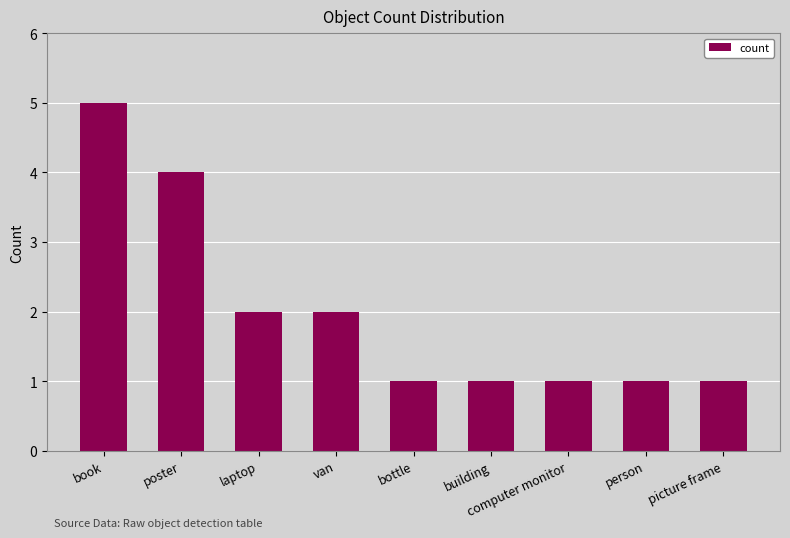

What is the value of the 1st bar from the left?

5